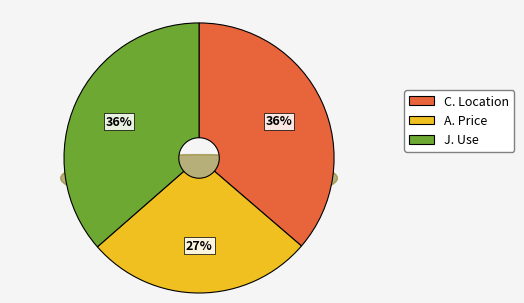

Is there any slice that represents more than half of the pie?

No